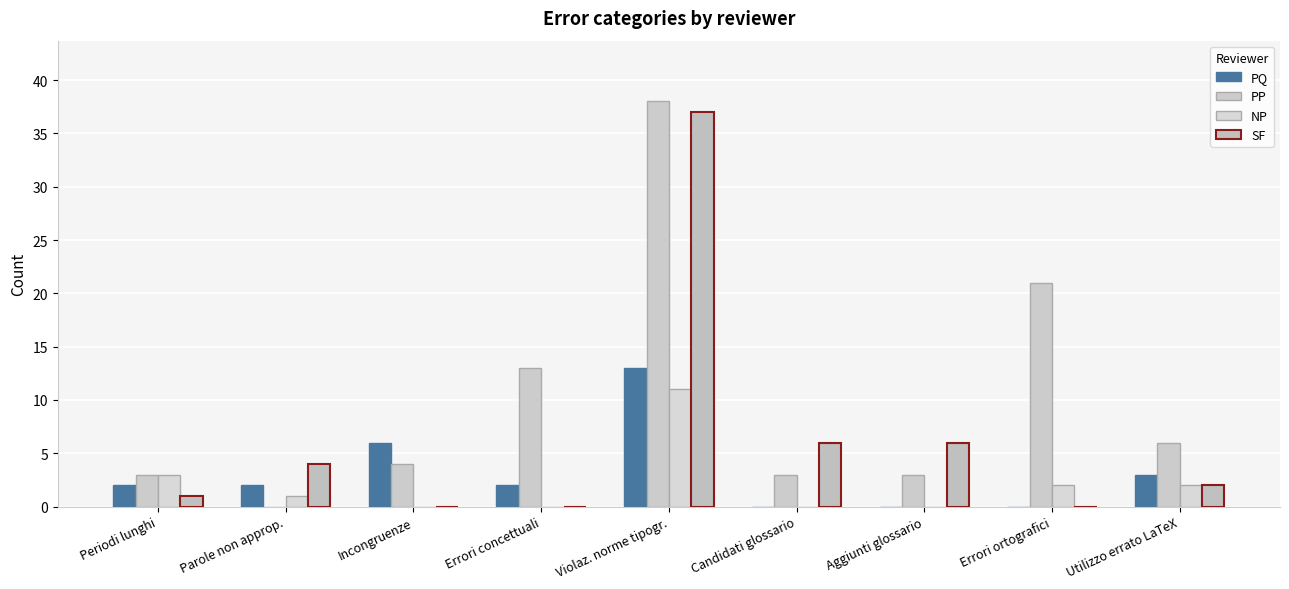

How many categories are shown in the chart?

9